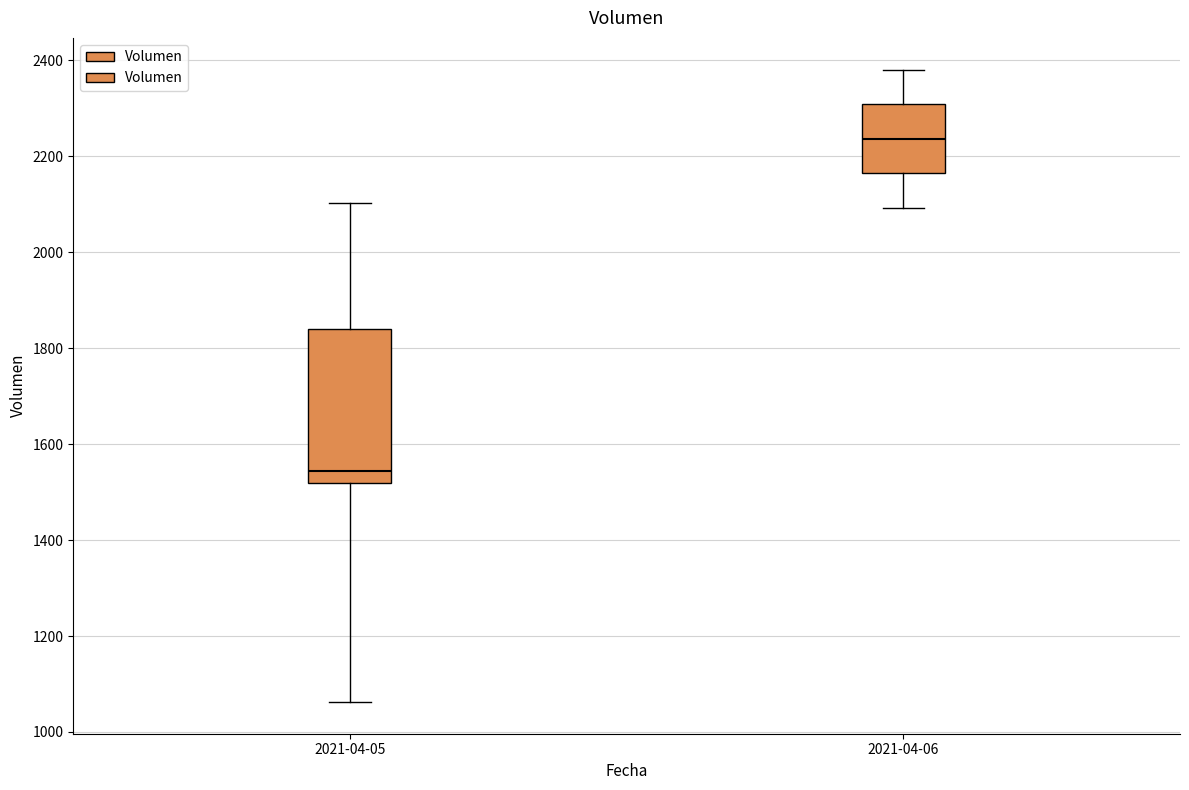

Reading left to right, transcribe this box plot: for each box, give where its median line is, the range the box spans, and where its two whiskers end, as read against the y-axis. The values are not printed on the chart, so give them approximately, as read against the axis.

2021-04-05: median 1540, box 1520 to 1840, whiskers 1060 to 2100
2021-04-06: median 2240, box 2160 to 2300, whiskers 2100 to 2380